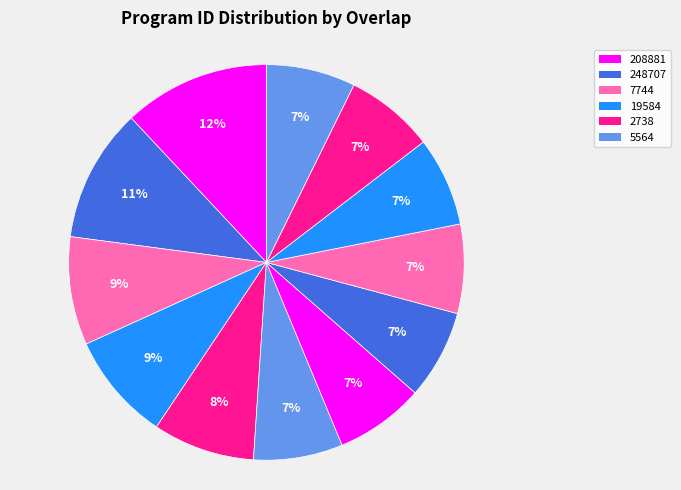

Which slice is the smallest?

5564